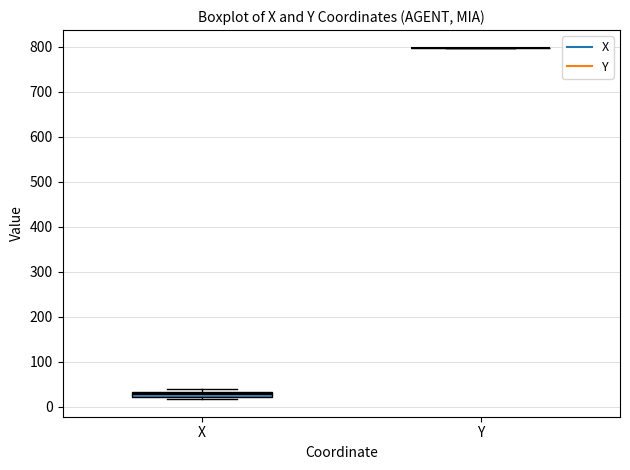

Which box is the tallest, from its lower edge to its upper edge?

X